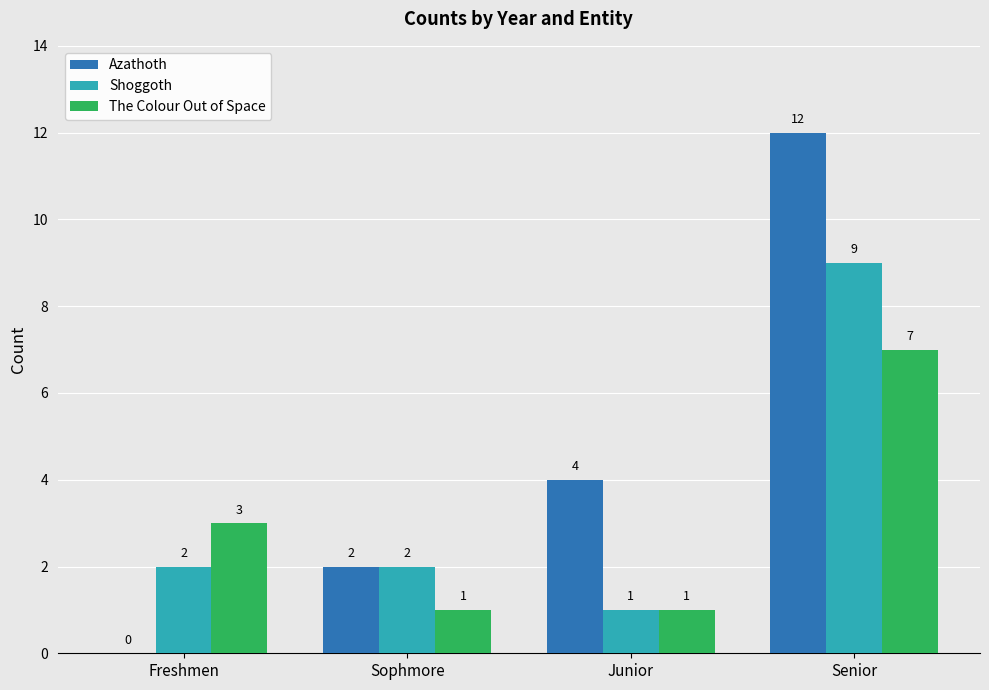

What is the maximum value for Azathoth?

12